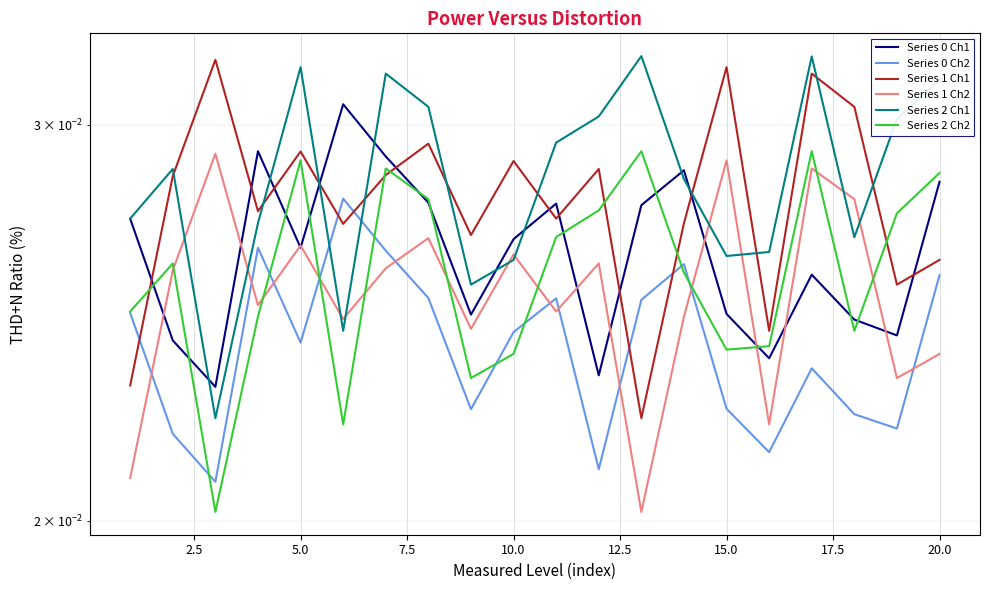

Is it true that Series 1 Ch2 equals 0.0 at 5.0?

False